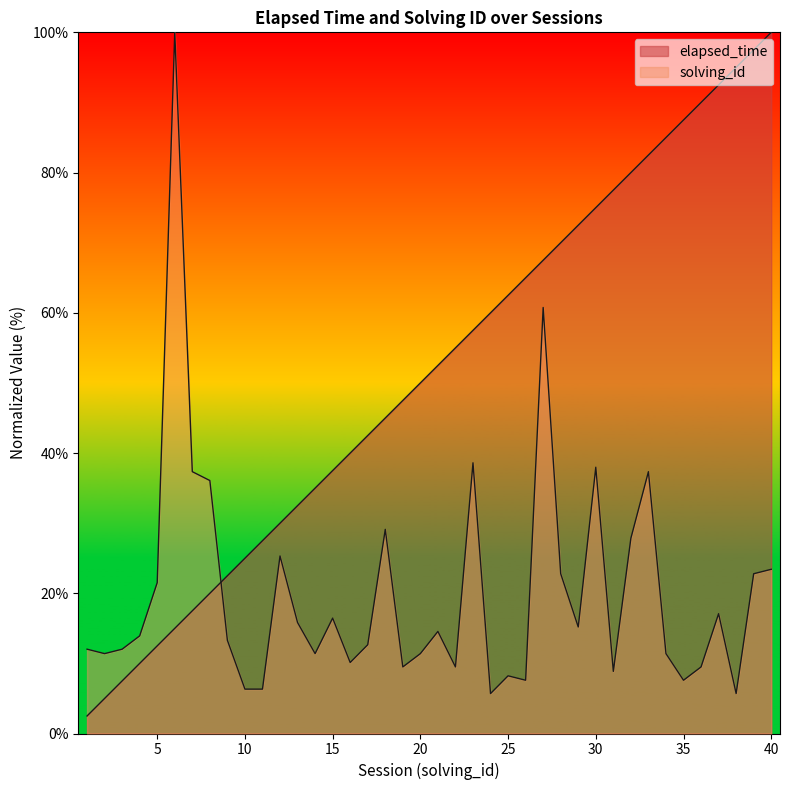

True or false: solving_id and elapsed_time cross at least once.

True